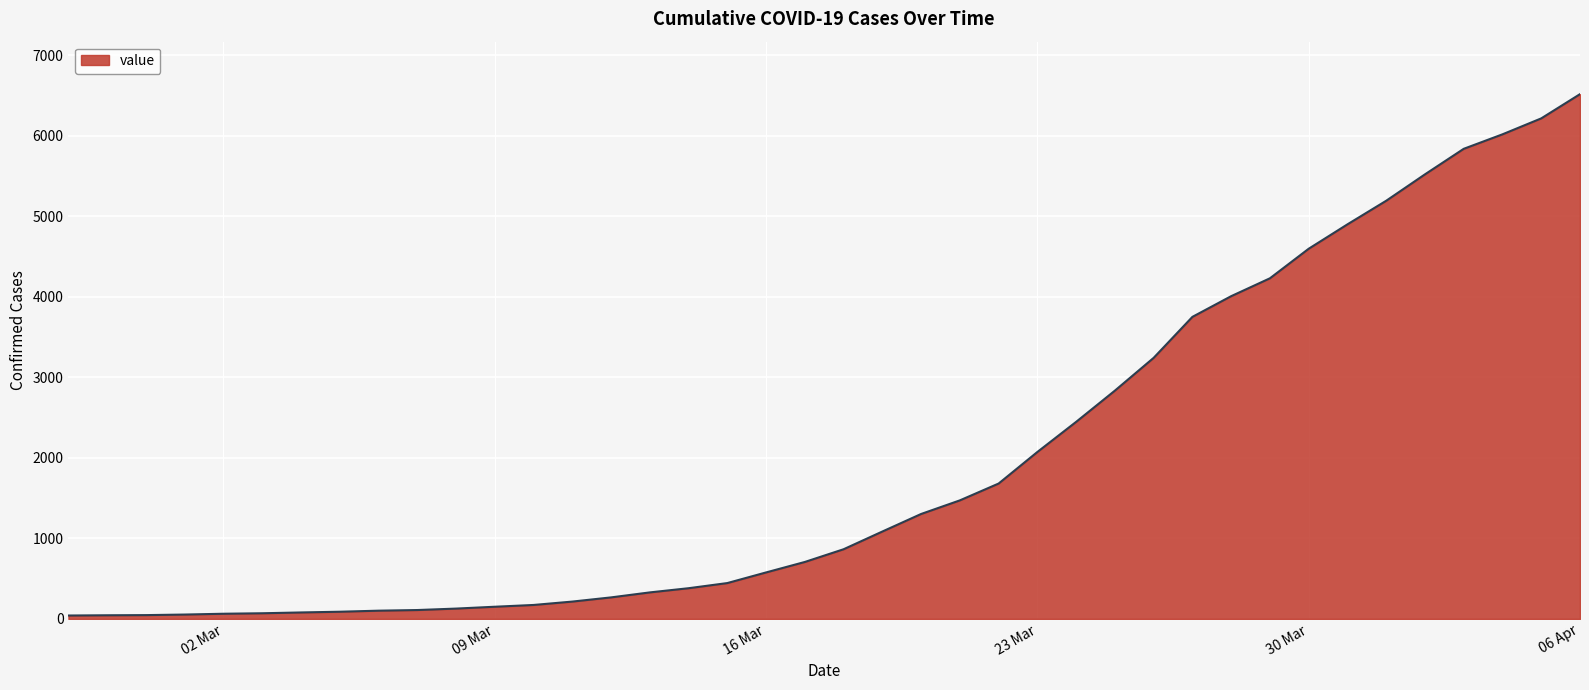

What is the difference between the maximum and minimum values?

6475